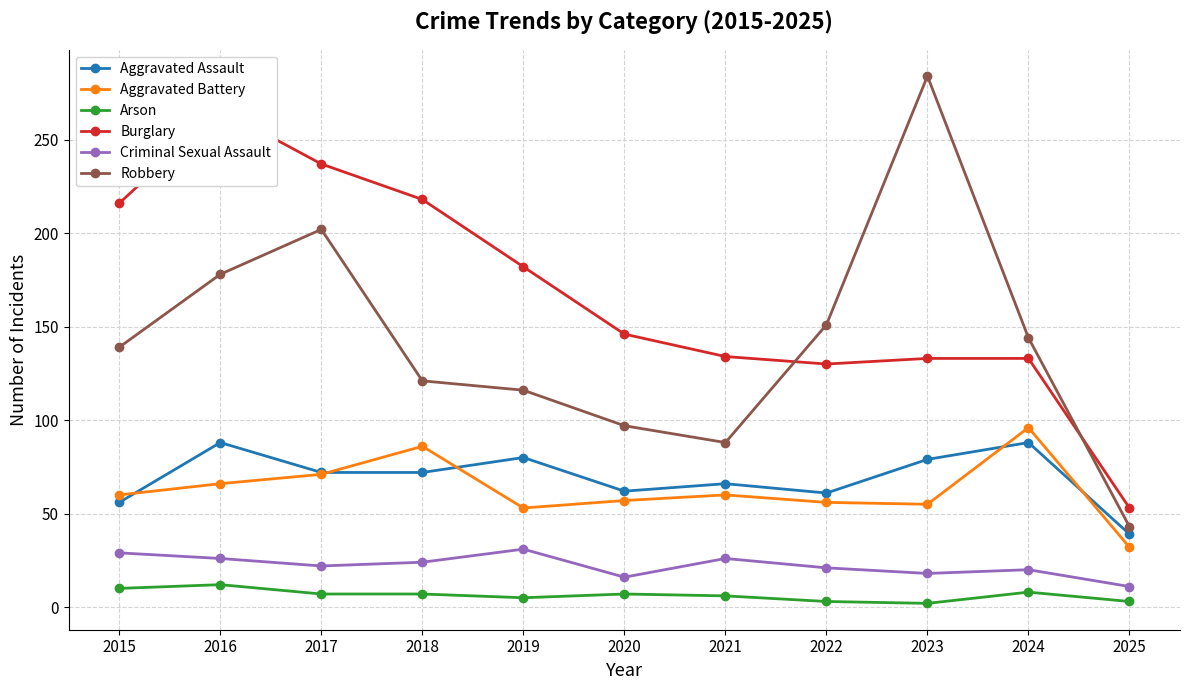

Which series has the widest spread of values?

Robbery